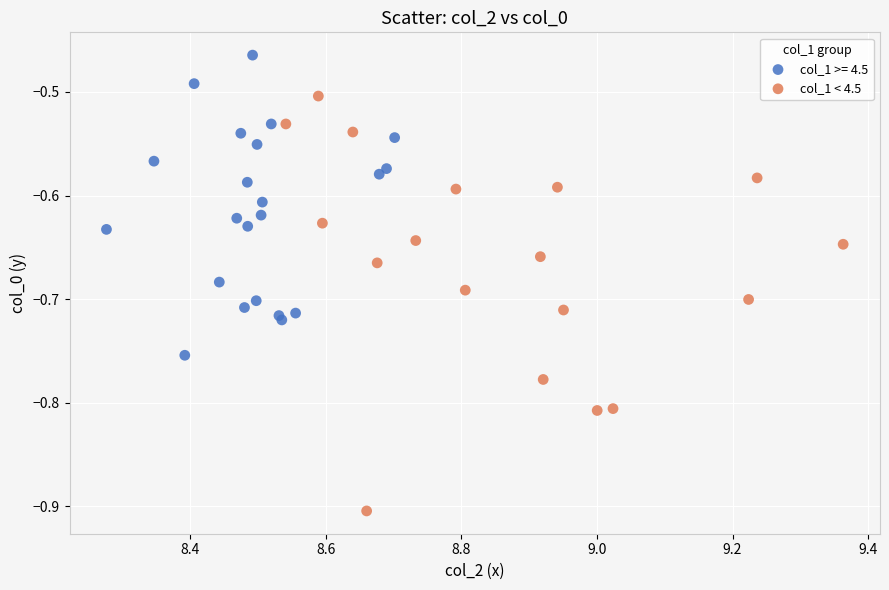

Which series contains the lowest Y value?

col_1 < 4.5